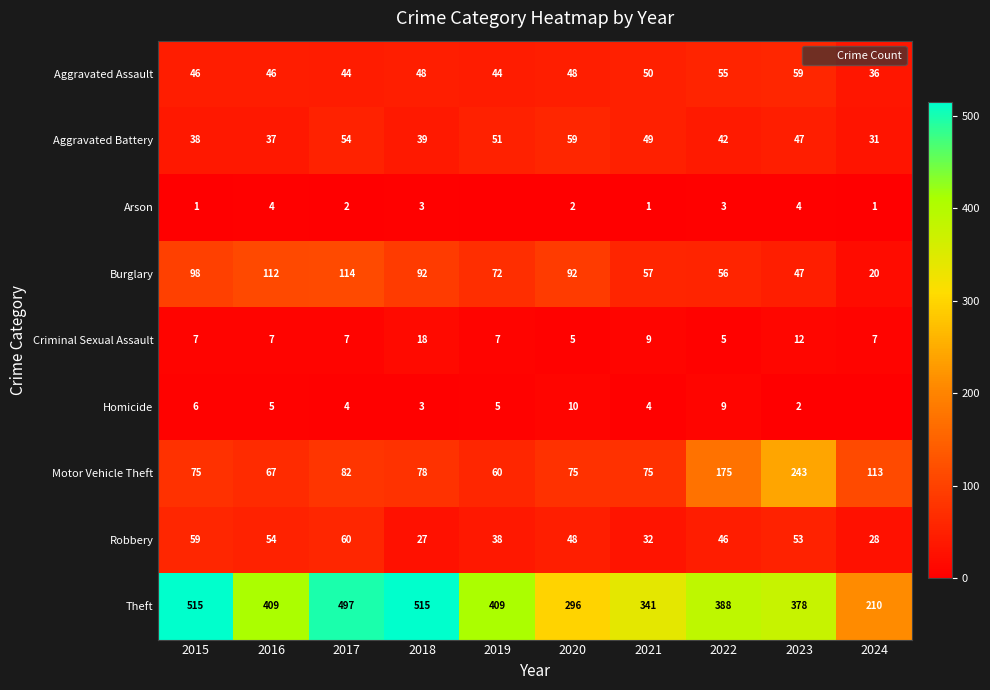

What is the greatest value displayed?

515